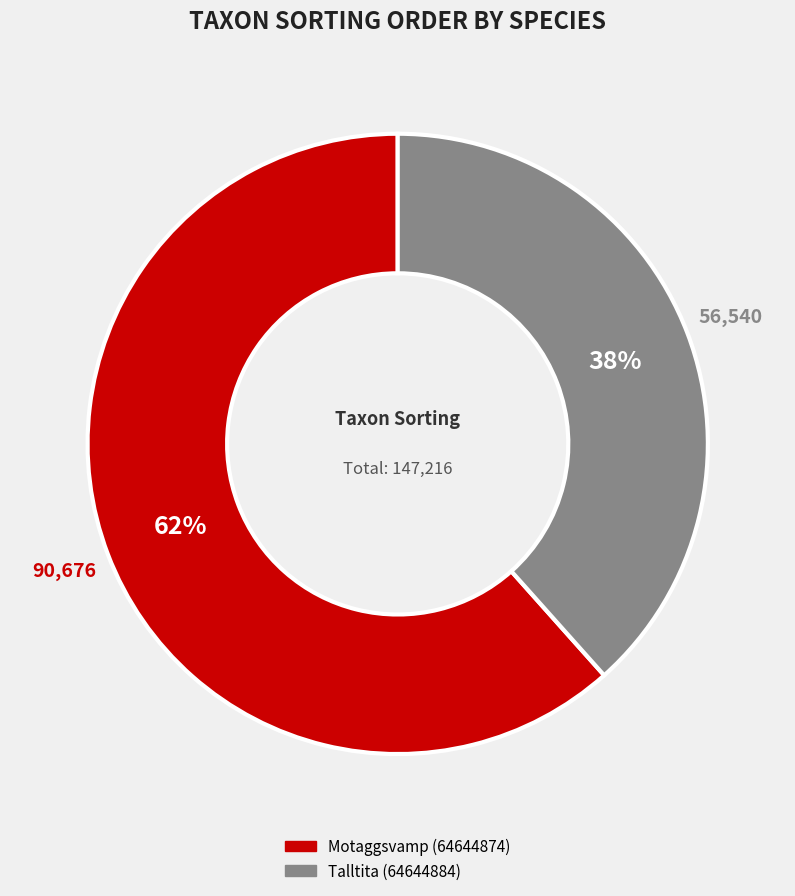

Is the sum of Talltita (64644884) and Motaggsvamp (64644874) greater than half?

Yes